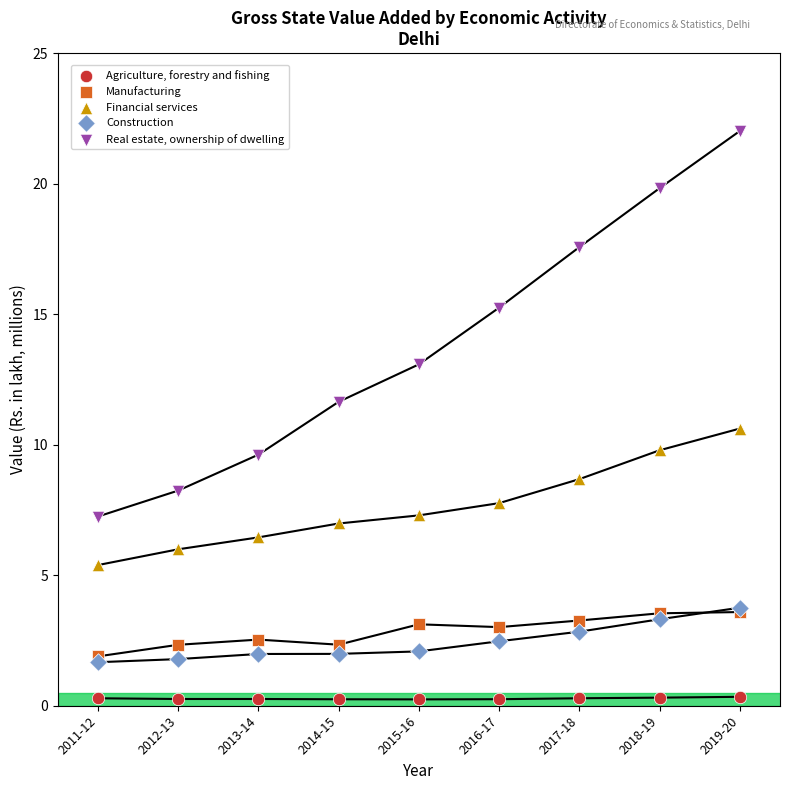

Which series has the largest Y range (max minus min)?

Real estate, ownership of dwelling